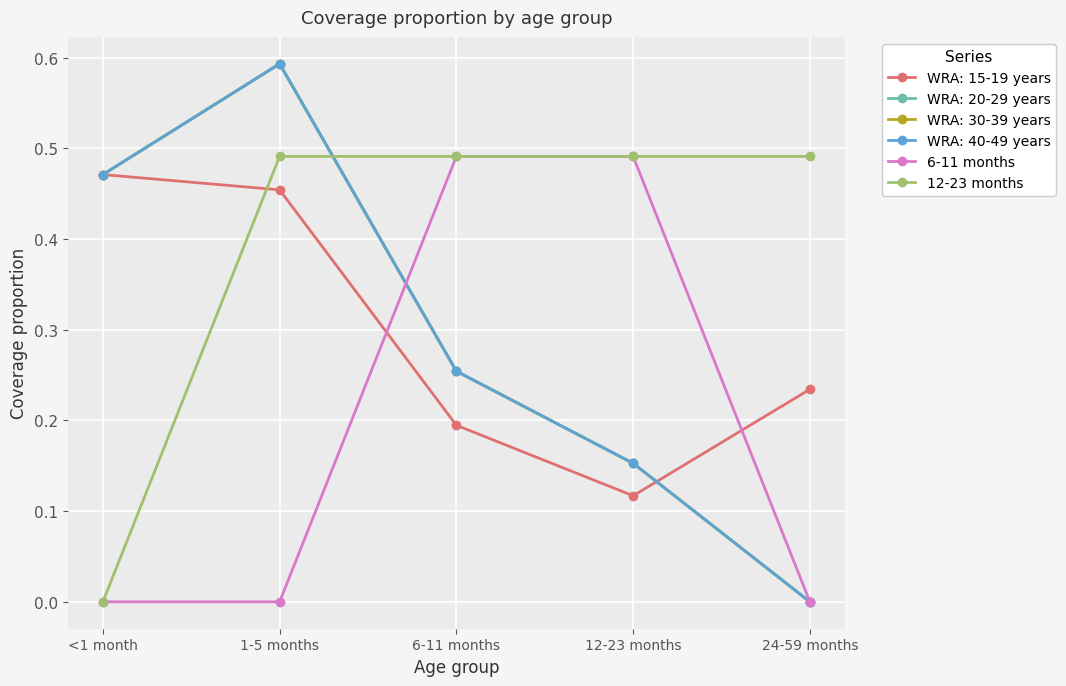

True or false: 12-23 months and 6-11 months intersect in this chart.

False